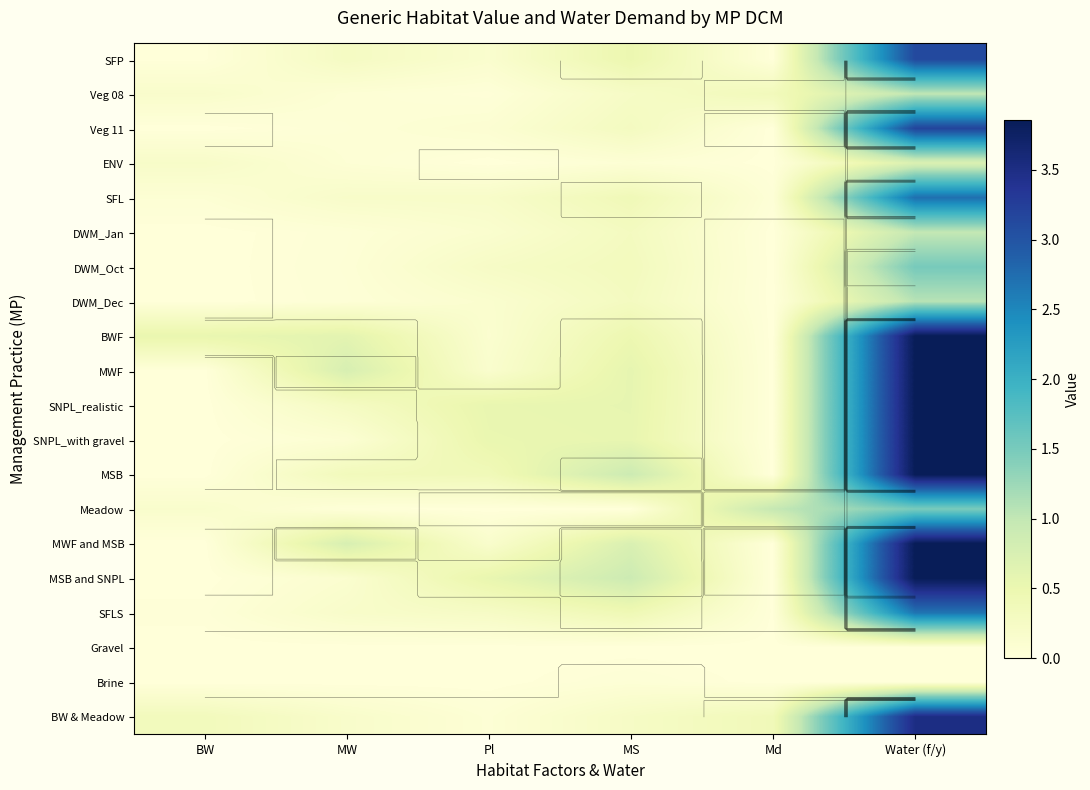

At MS, list the series in order from largest to smallest.

MSB, MSB and SNPL, MWF and MSB, MWF, SNPL_realistic, SNPL_with gravel, SFP, BWF, SFLS, SFL, DWM_Oct, DWM_Jan, DWM_Dec, Veg 11, BW & Meadow, Veg 08, ENV, Brine, Meadow, Gravel